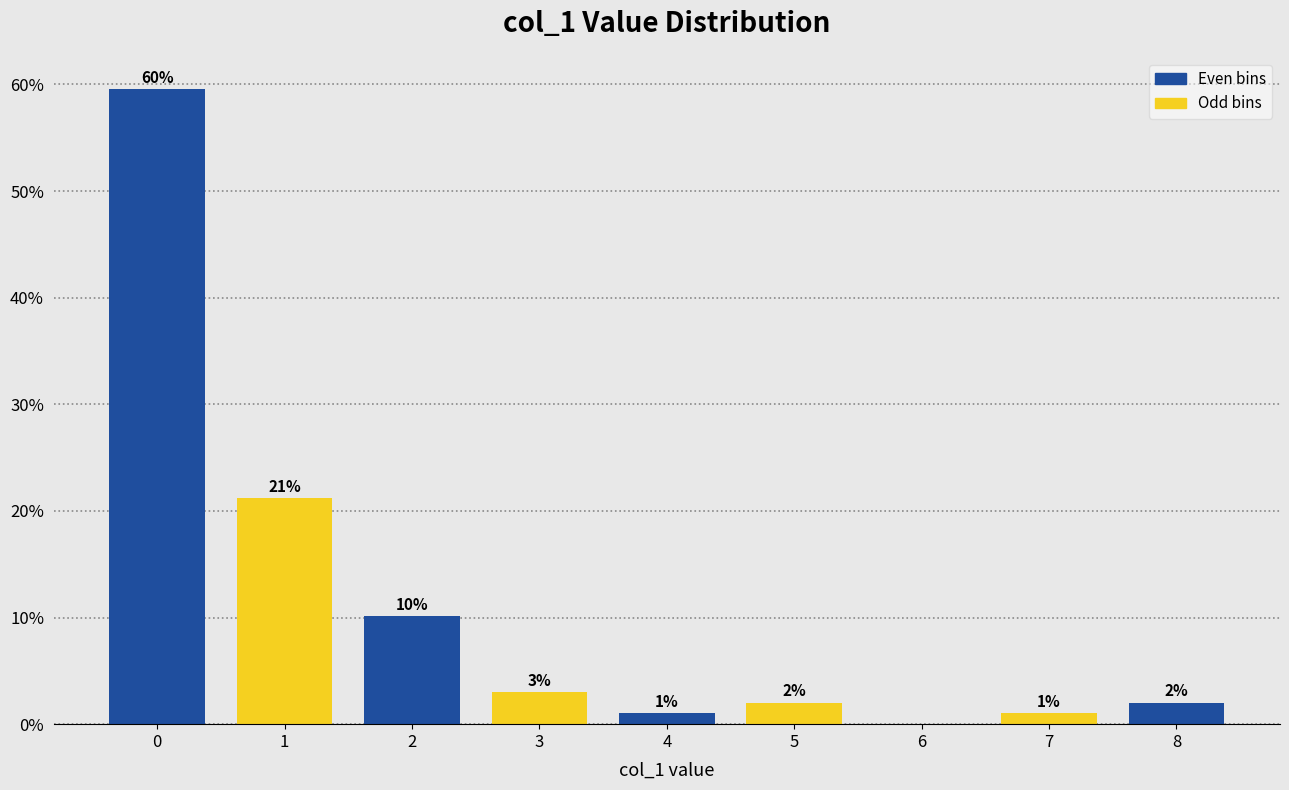

What is the approximate value at 5?

2.0